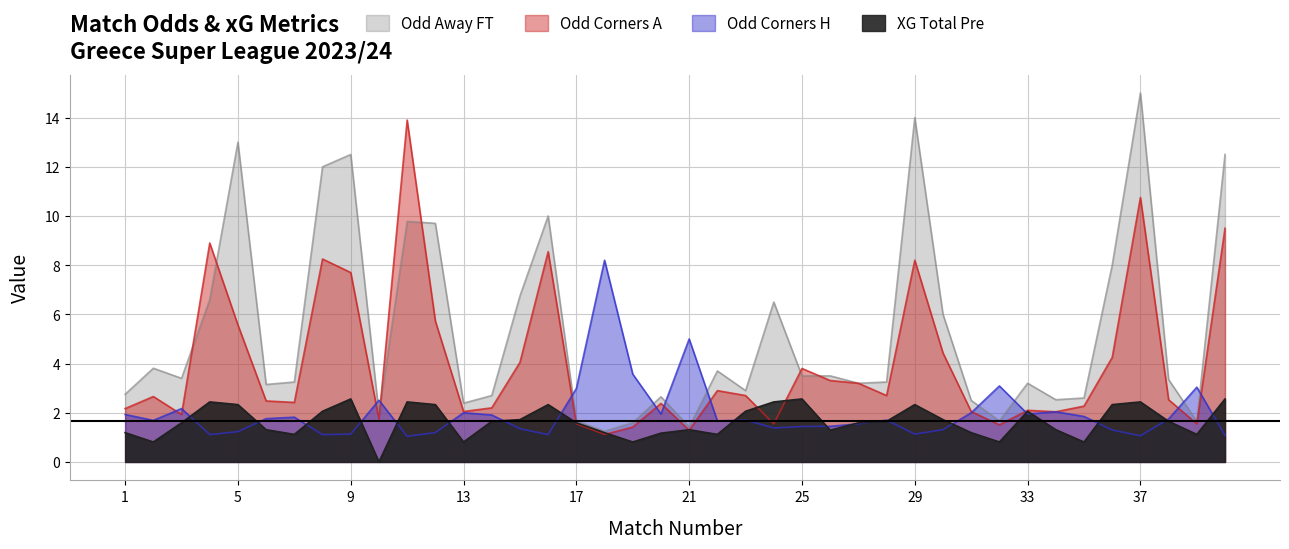

What is the approximate value of Odd_A_FT at 24?

6.5